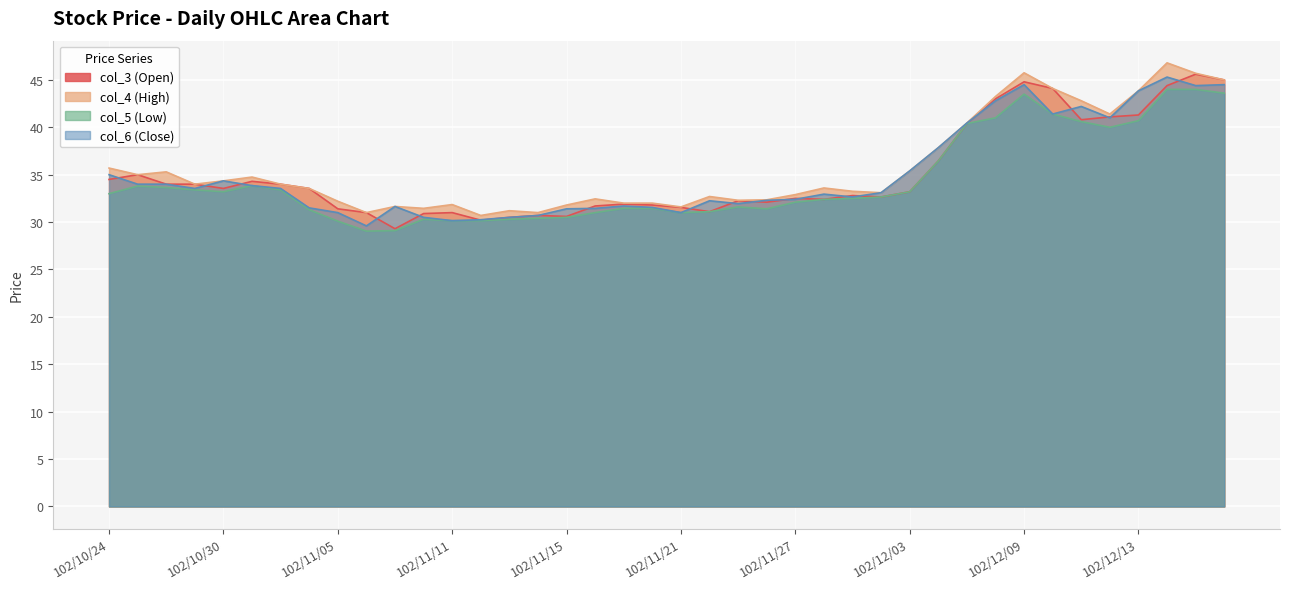

Which label corresponds to the largest value in the chart?

102/12/16